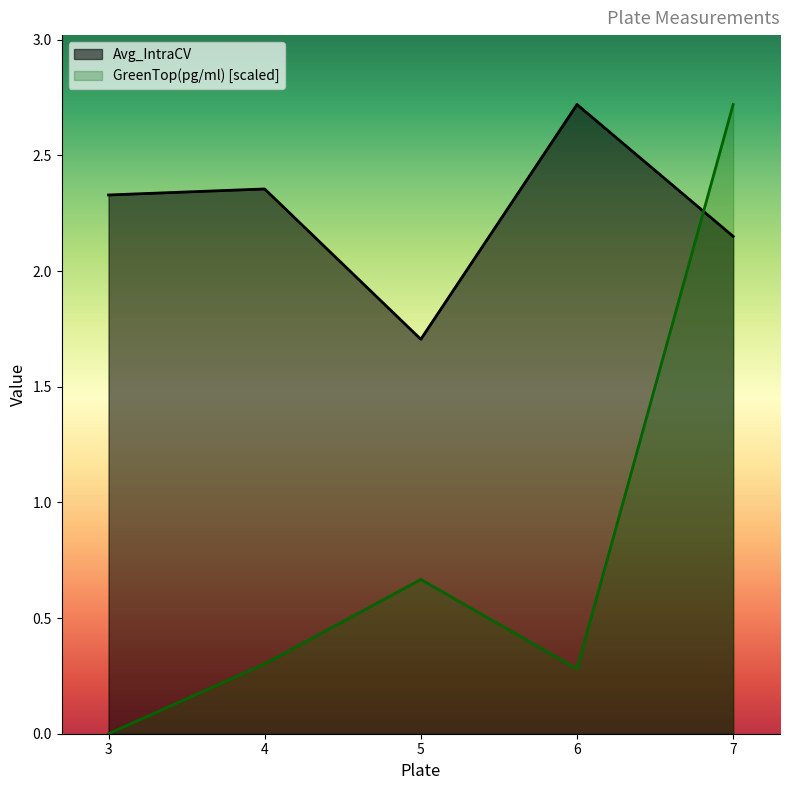

Reading left to right, transcribe all the data shown in this chart.

Avg_IntraCV: 3=2.3	4=2.4	5=1.7	6=2.7	7=2.1
GreenTop(pg/ml): 3=0.0	4=0.3	5=0.7	6=0.3	7=2.7